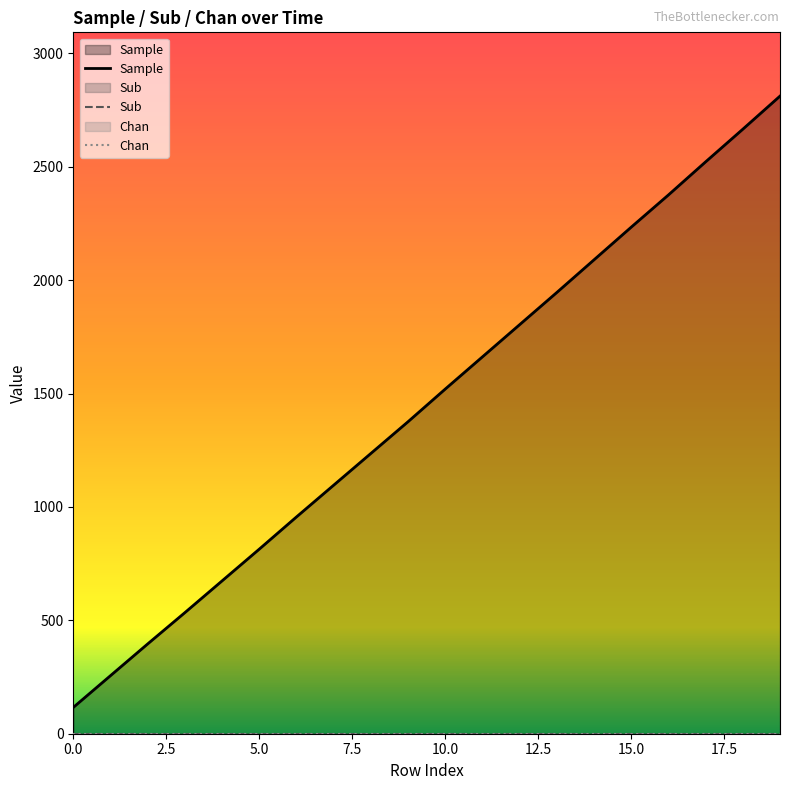

What position from the left is 13?

14